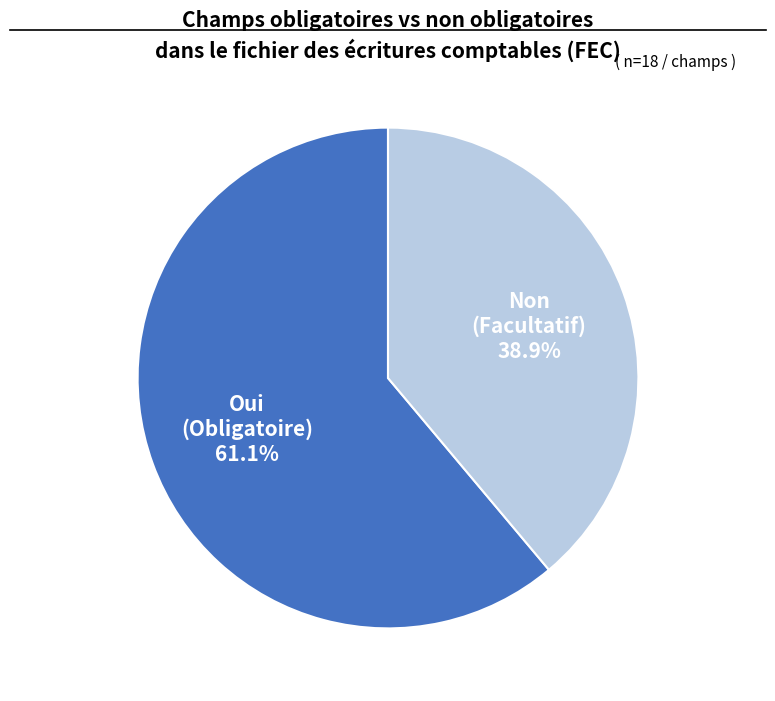

To the nearest percent, what is the average slice percentage?

50%